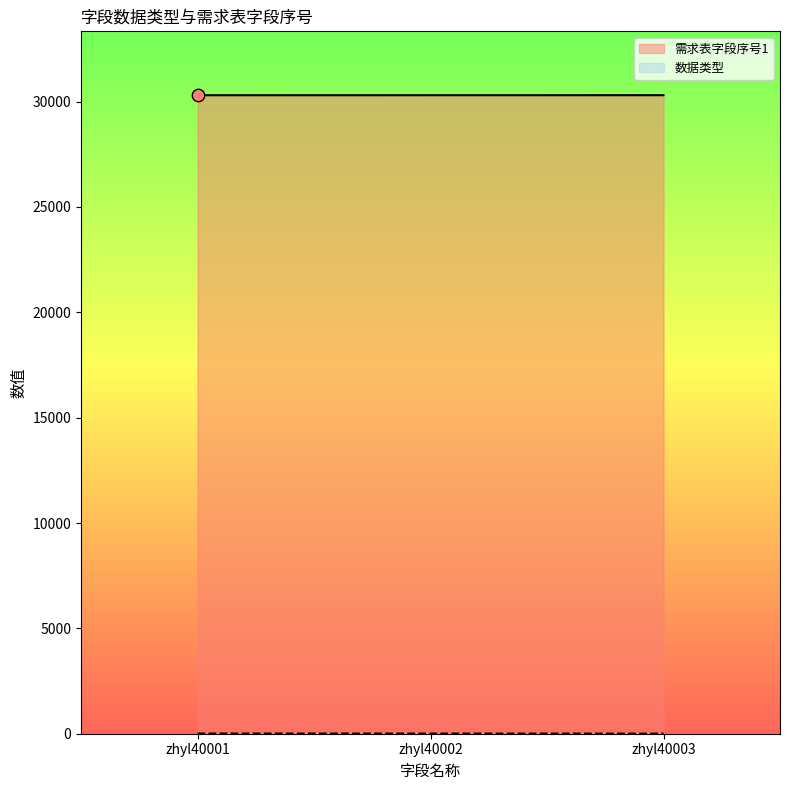

Which series has the largest total across all categories?

需求表字段序号1